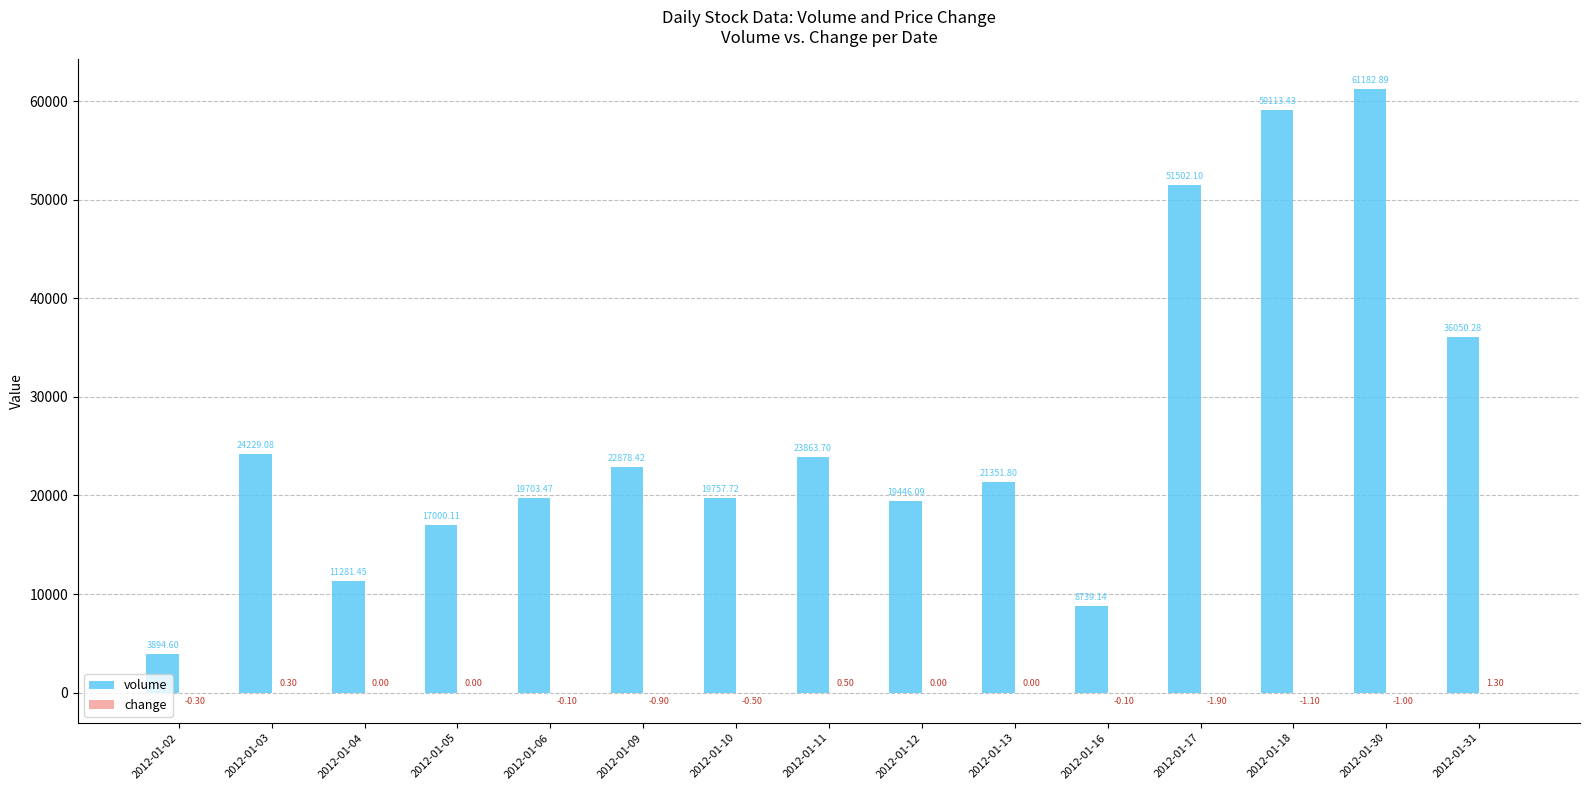

Which series has the largest total across all categories?

volume